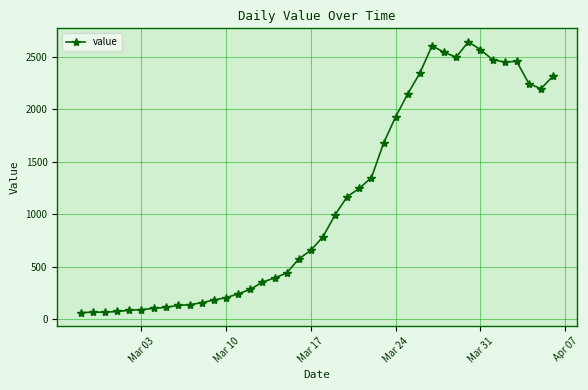

How many values are below 784?

20